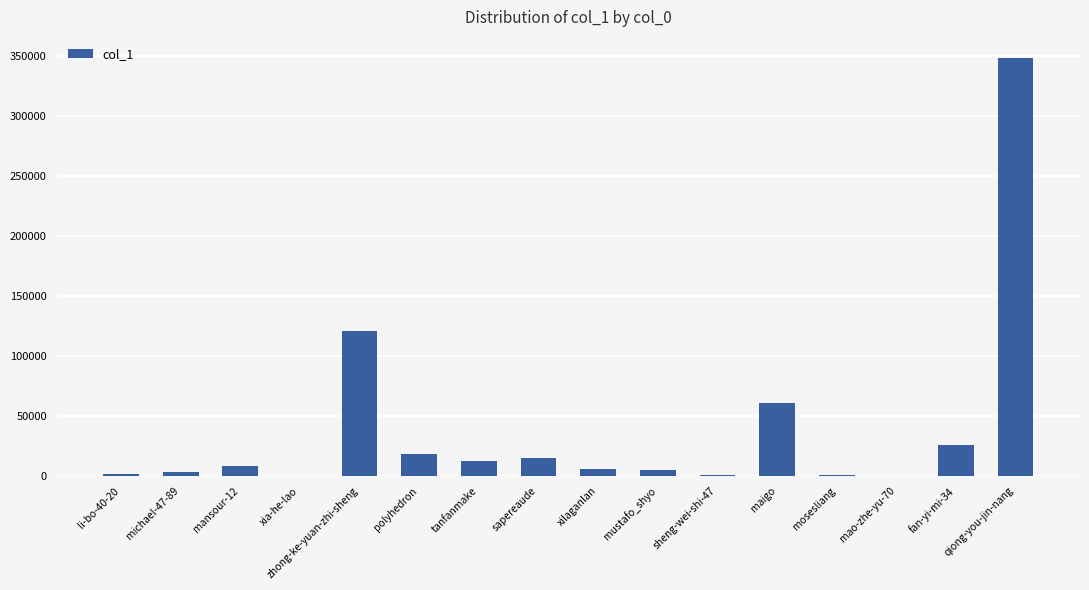

What is the sum of all values?

628140